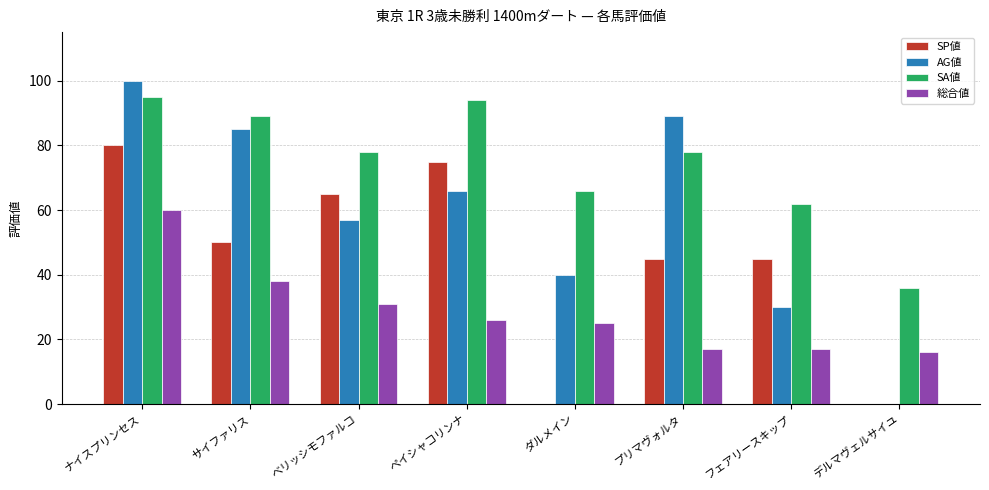

Read the SP値 value at プリマヴォルタ.

45